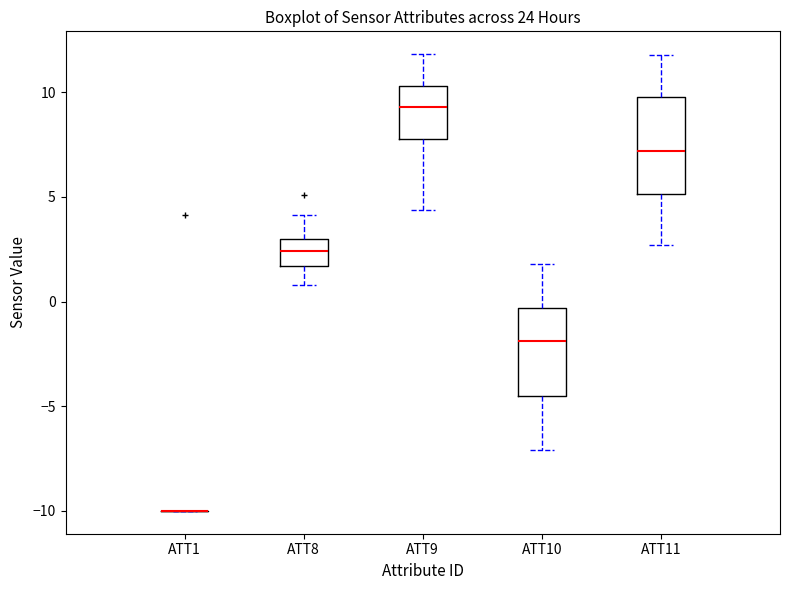

Reading left to right, read every box against the y-axis: the position of its median line, the range the box covers, and the ends of its whiskers. The values are not printed on the chart, so give them approximately, as read against the axis.

ATT1: box collapsed to a line at -10.0, whiskers -10.0 to -10.0
ATT8: median 2.5, box 1.5 to 3.0, whiskers 1.0 to 4.0
ATT9: median 9.5, box 8.0 to 10.5, whiskers 4.5 to 12.0
ATT10: median -2.0, box -4.5 to -0.5, whiskers -7.0 to 2.0
ATT11: median 7.0, box 5.0 to 10.0, whiskers 2.5 to 12.0